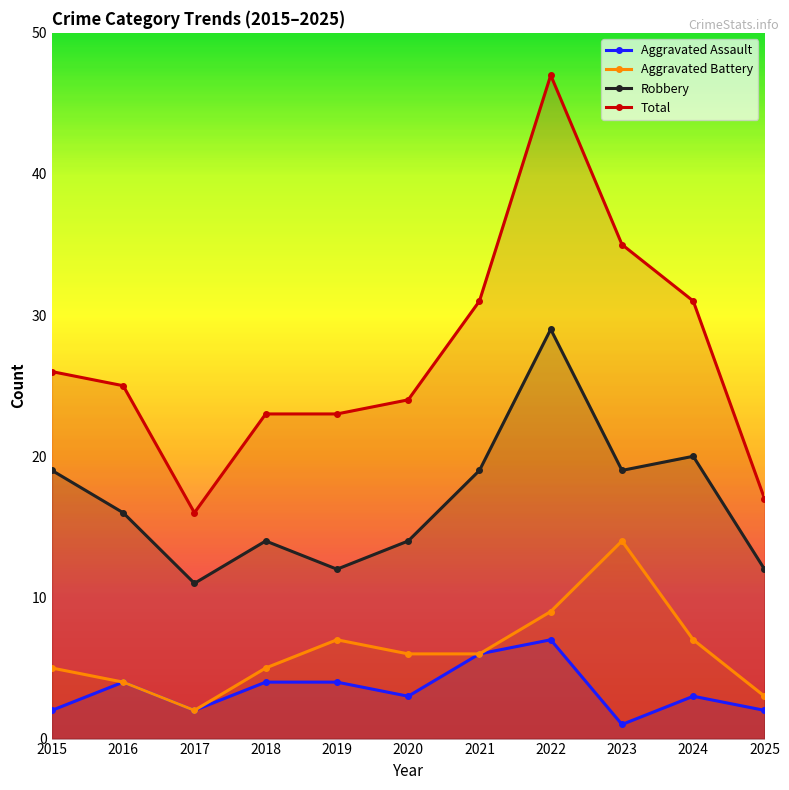

How many interior local valleys does the Total series have?

1